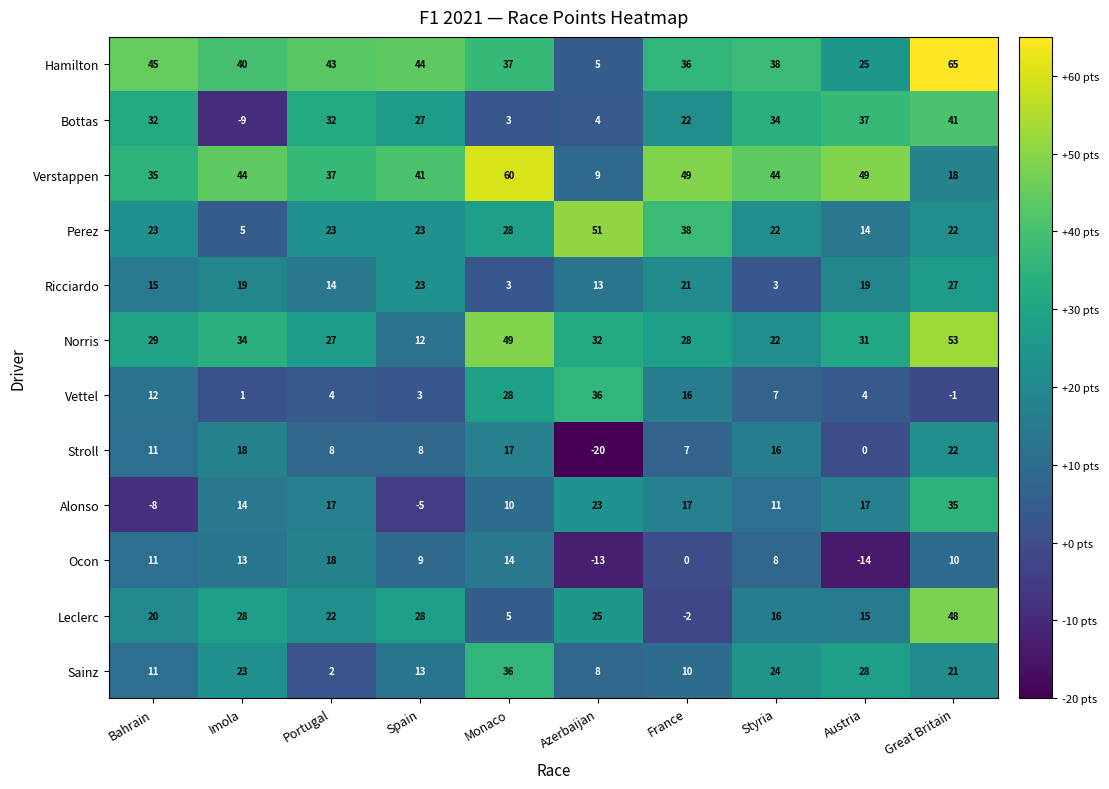

How many distinct data groups are displayed?

12